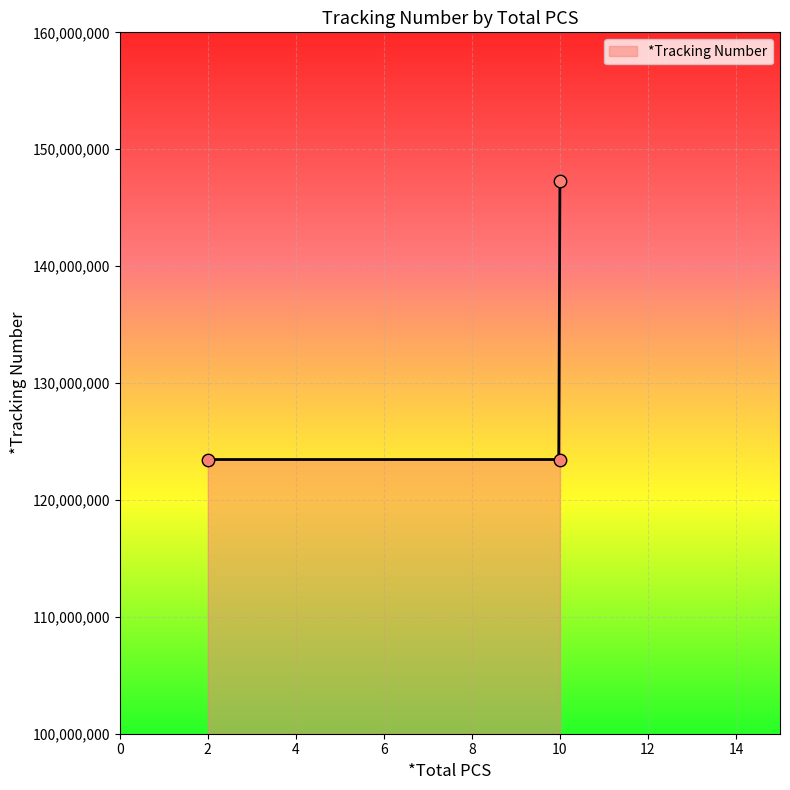

What is the lowest value of the *Tracking Number series?

123456789